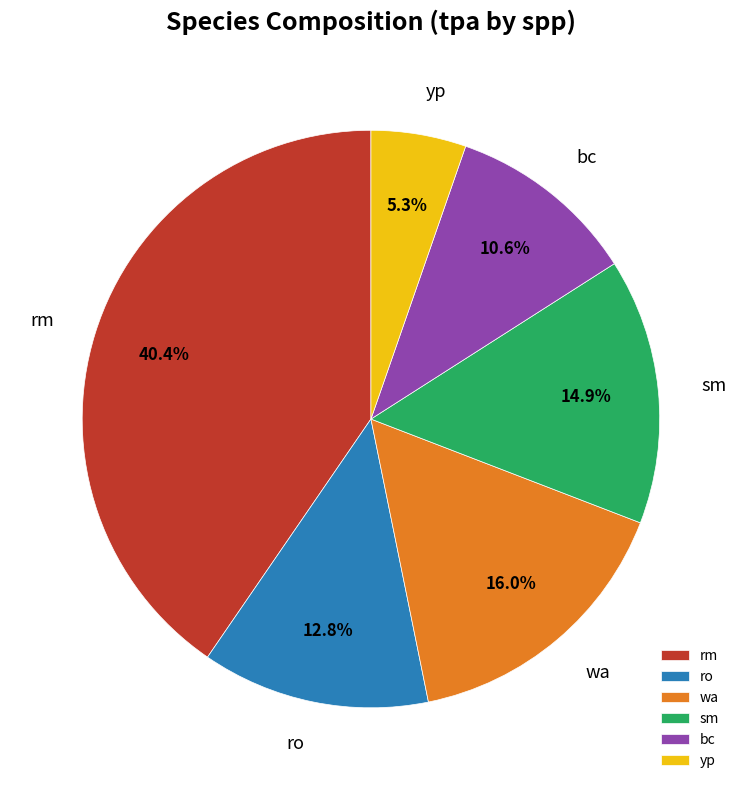

To the nearest percent, what is the difference between the bc and sm slice percentages?

4%